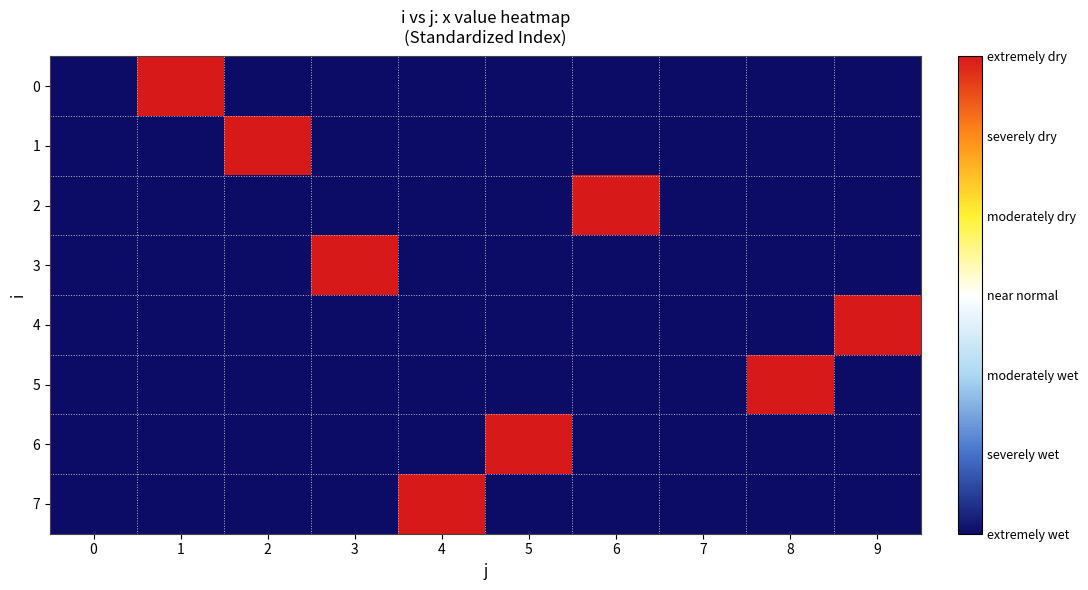

Reading right to left, extract all data points from this chart.

0: 9=0	8=0	7=0	6=0	5=0	4=0	3=0	2=0	1=1	0=0
1: 9=0	8=0	7=0	6=0	5=0	4=0	3=0	2=1	1=0	0=0
2: 9=0	8=0	7=0	6=1	5=0	4=0	3=0	2=0	1=0	0=0
3: 9=0	8=0	7=0	6=0	5=0	4=0	3=1	2=0	1=0	0=0
4: 9=1	8=0	7=0	6=0	5=0	4=0	3=0	2=0	1=0	0=0
5: 9=0	8=1	7=0	6=0	5=0	4=0	3=0	2=0	1=0	0=0
6: 9=0	8=0	7=0	6=0	5=1	4=0	3=0	2=0	1=0	0=0
7: 9=0	8=0	7=0	6=0	5=0	4=1	3=0	2=0	1=0	0=0